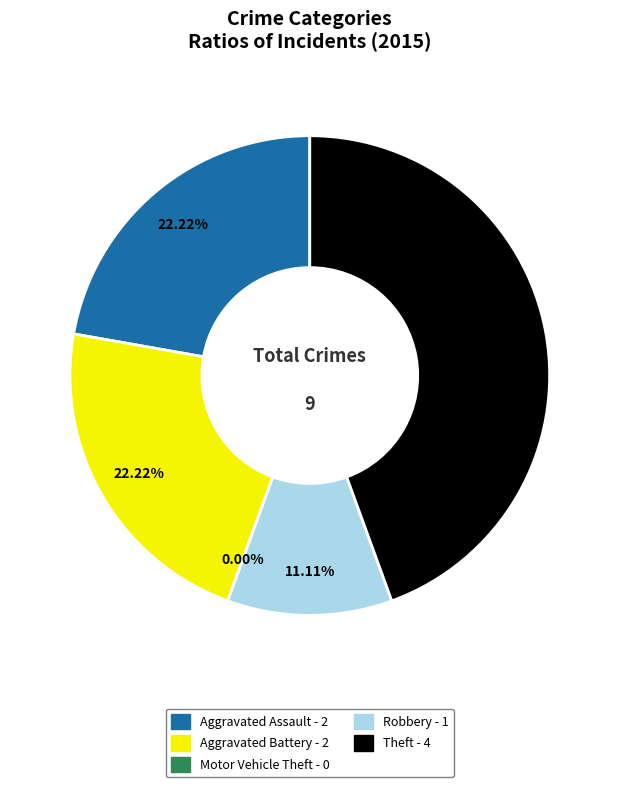

Count the number of slices in the pie.

5